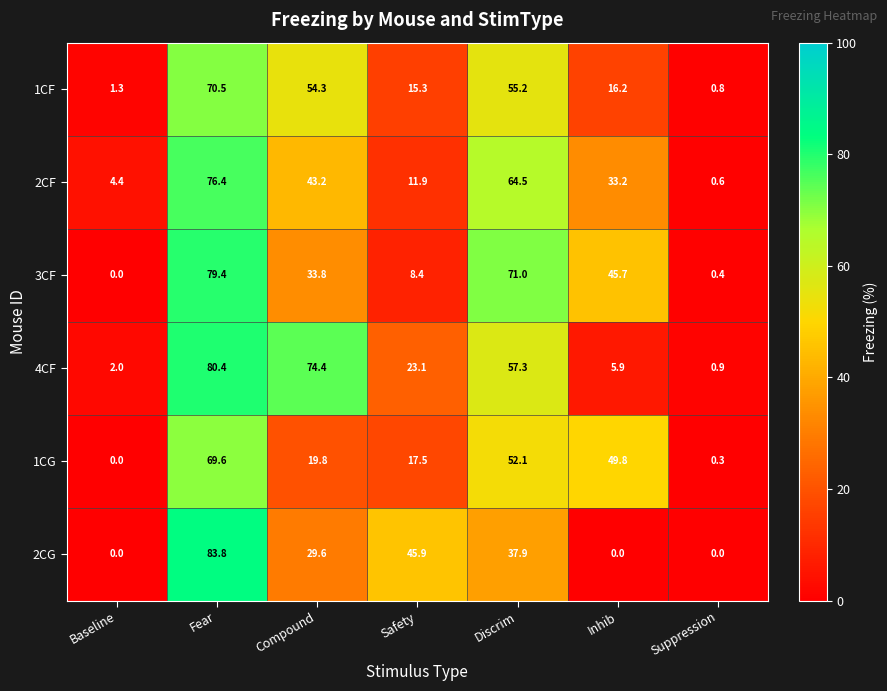

What is the greatest value displayed?

83.8